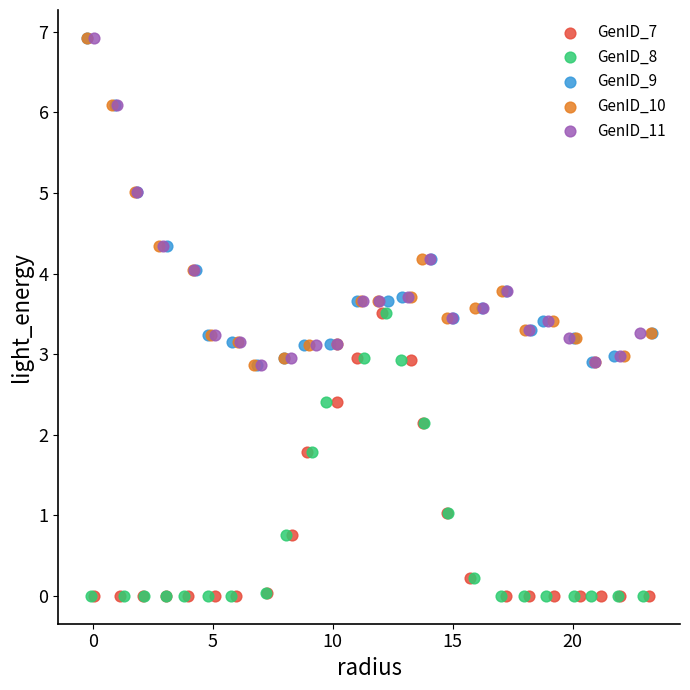

What are all the series names shown in the legend?

GenID_7, GenID_8, GenID_9, GenID_10, GenID_11